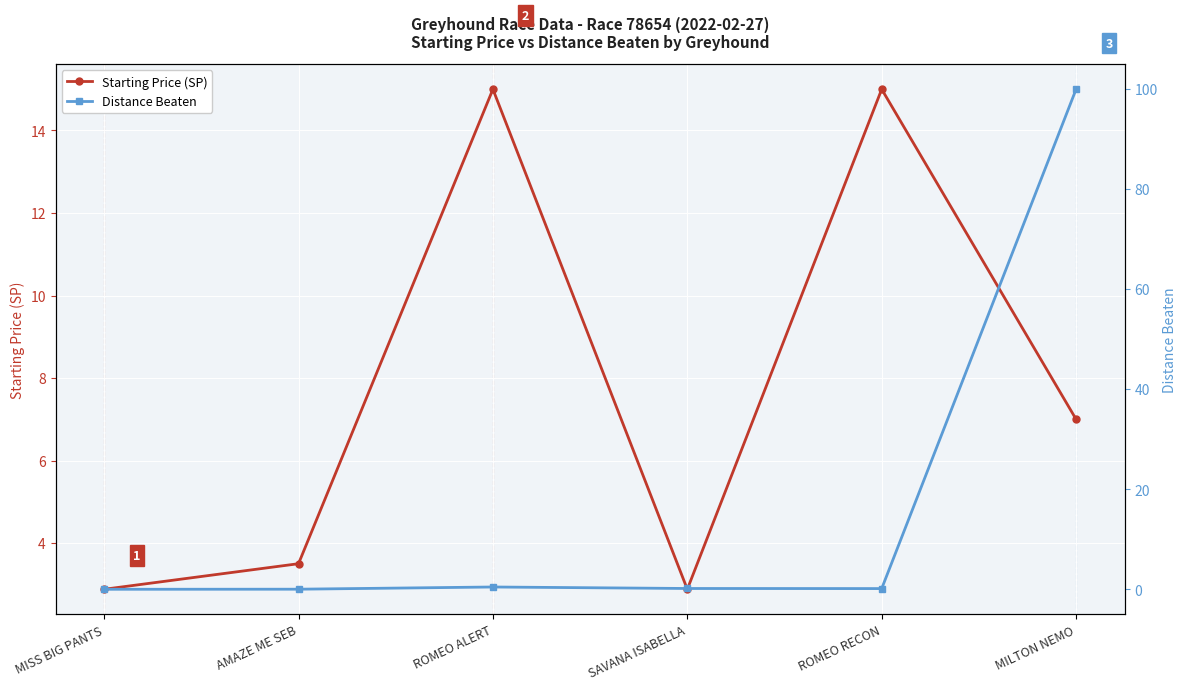

How many distinct data groups are displayed?

2